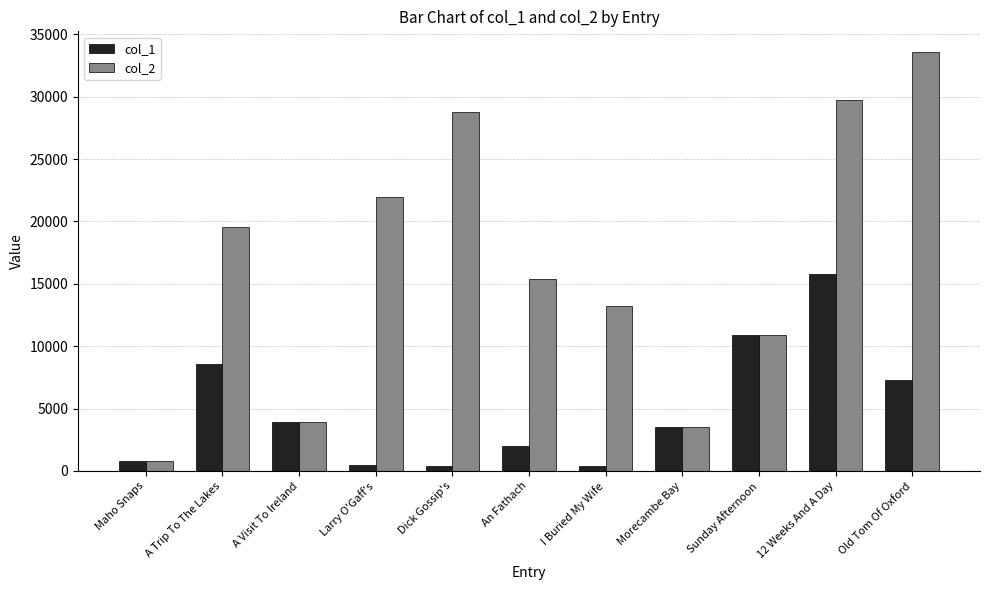

What is the maximum value shown in the chart?

33562